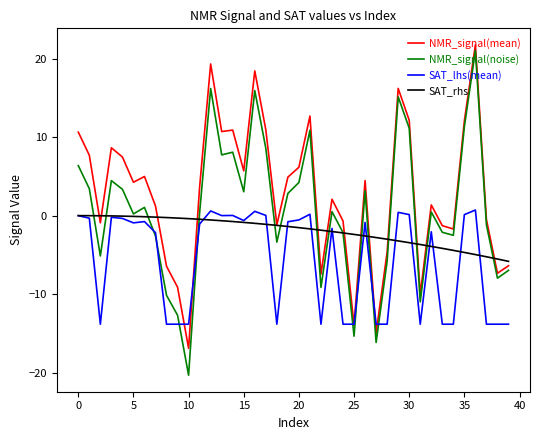

What is the minimum value for SAT_rhs?

-5.8